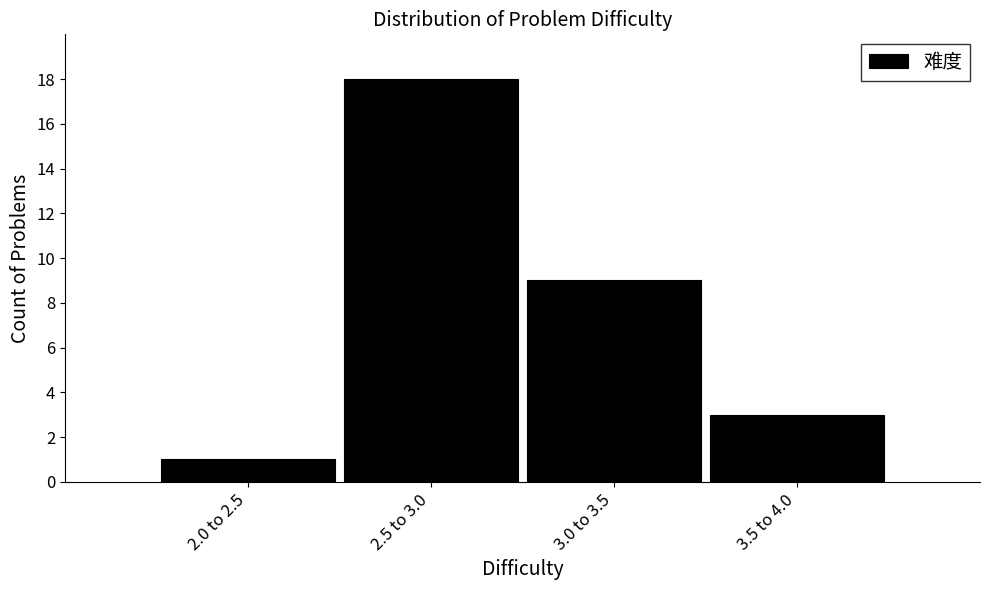

Reading left to right, what are all the values shown in this chart?

1	18	9	3